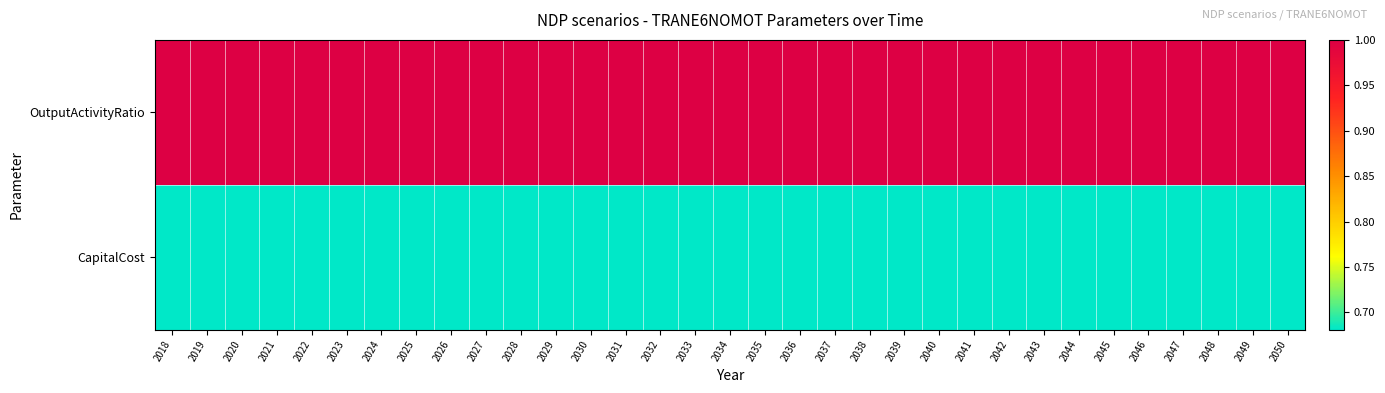

Rank the series by their maximum value, from highest to lowest.

OutputActivityRatio, CapitalCost